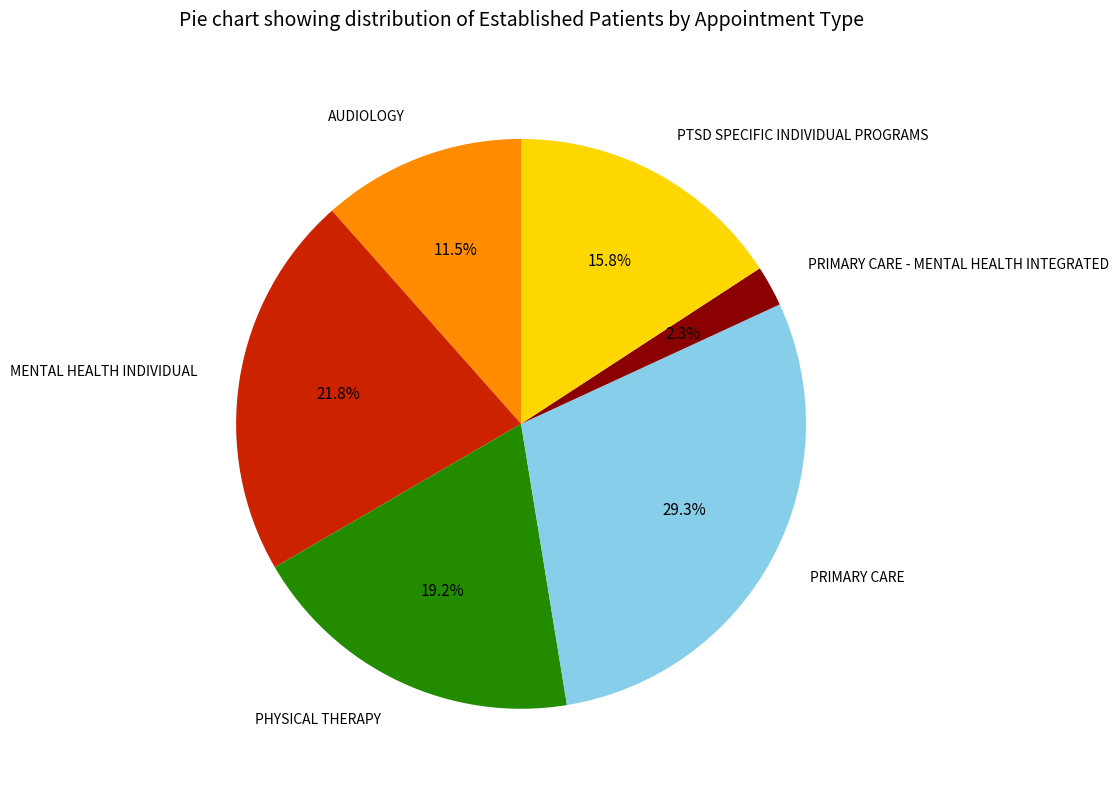

Is there a majority slice in this chart?

No